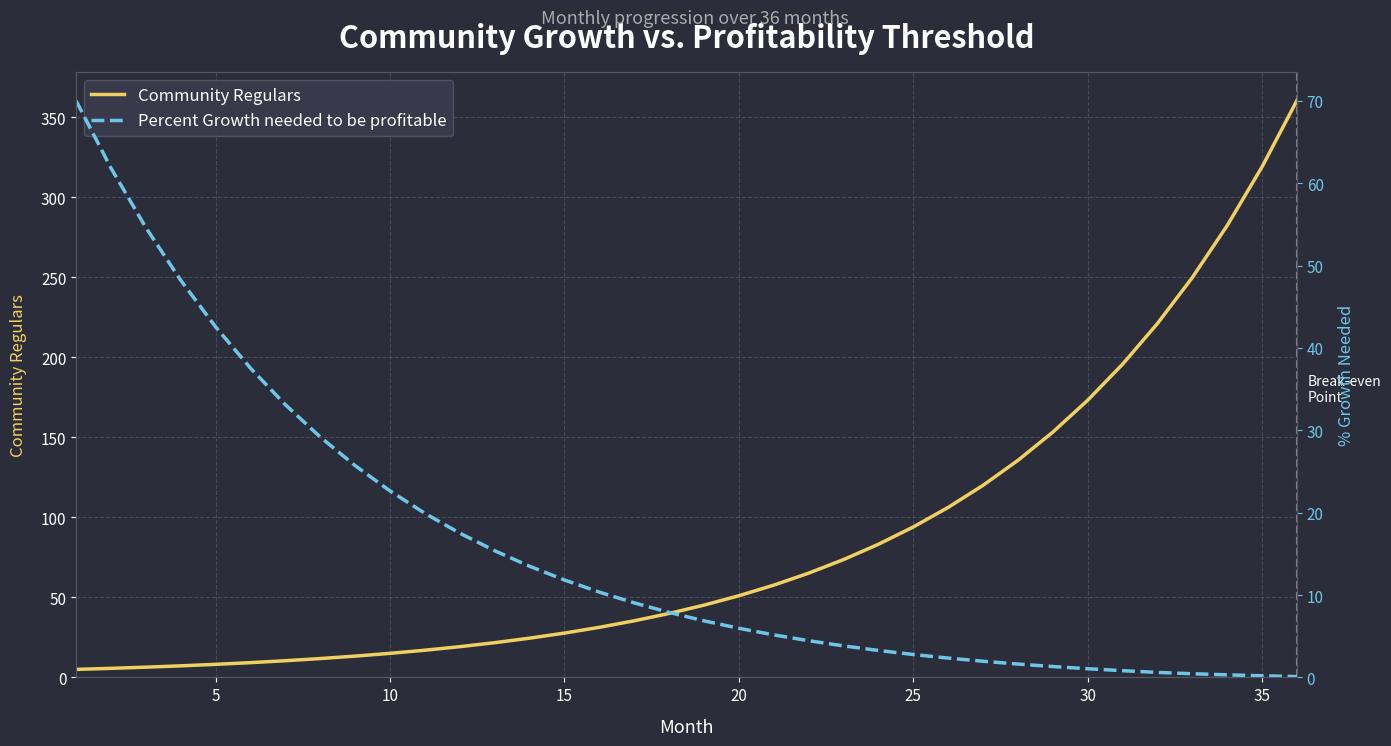

What is the sum of all Percent Growth needed to be profitable values?

573.8